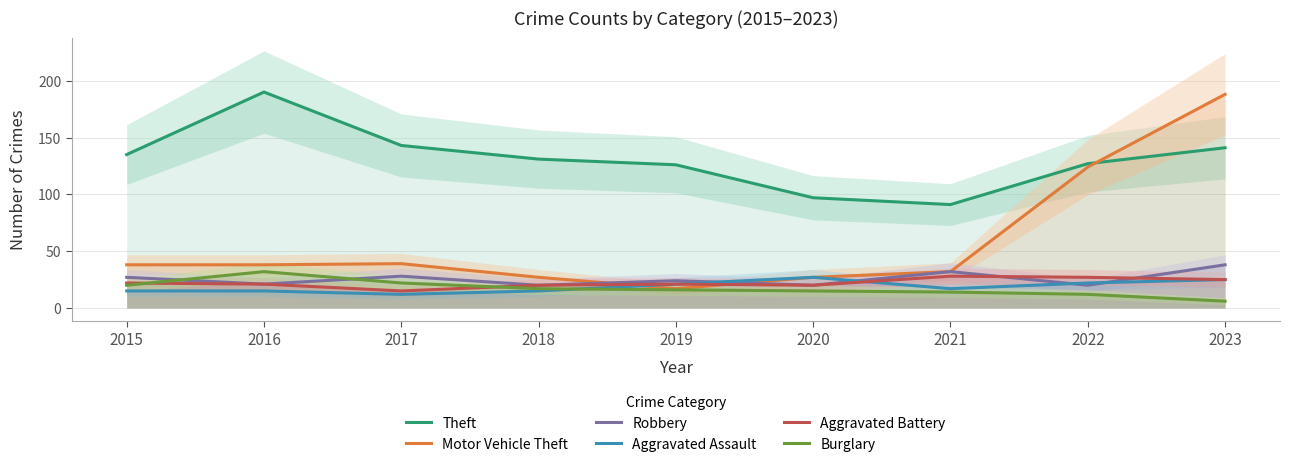

True or false: Theft has more than 2 points higher than both neighbors.

False